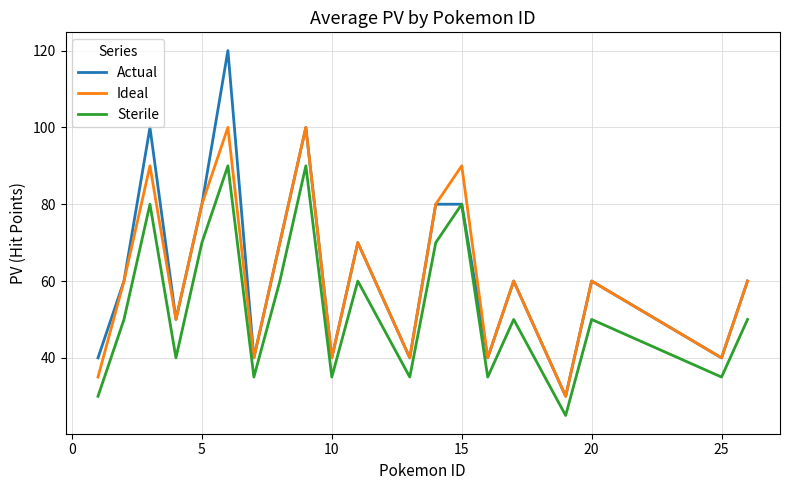

How many distinct data groups are displayed?

3